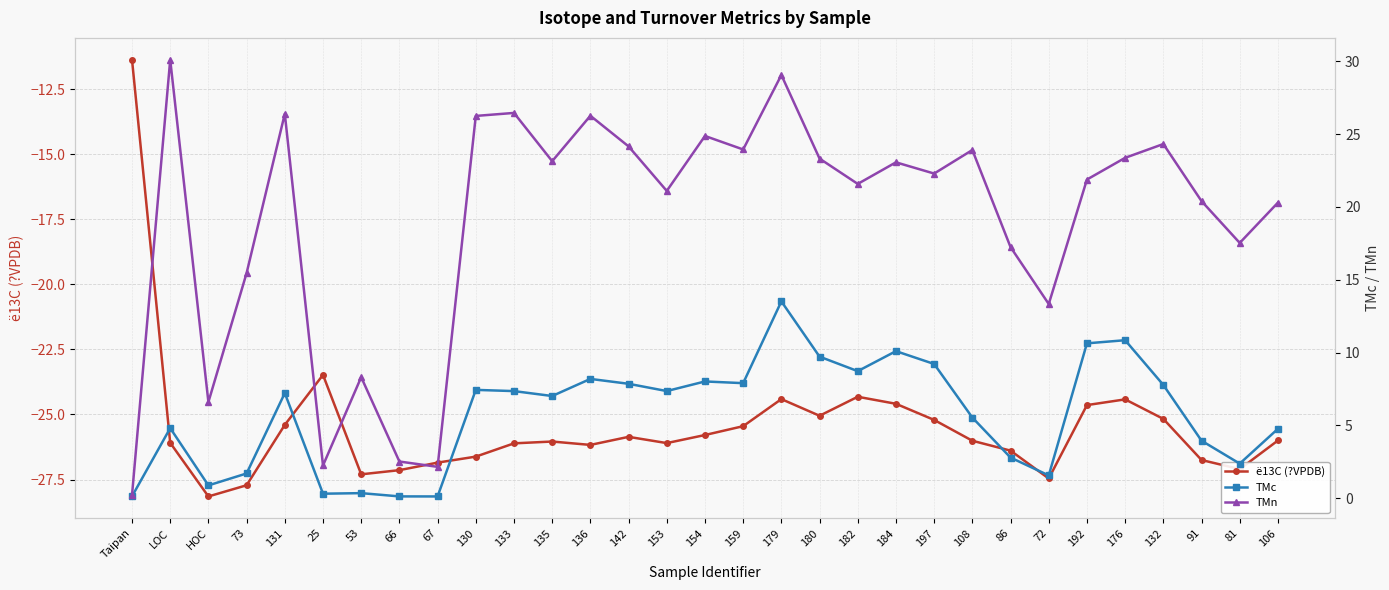

At which category does TMn reach its first local valley?

HOC